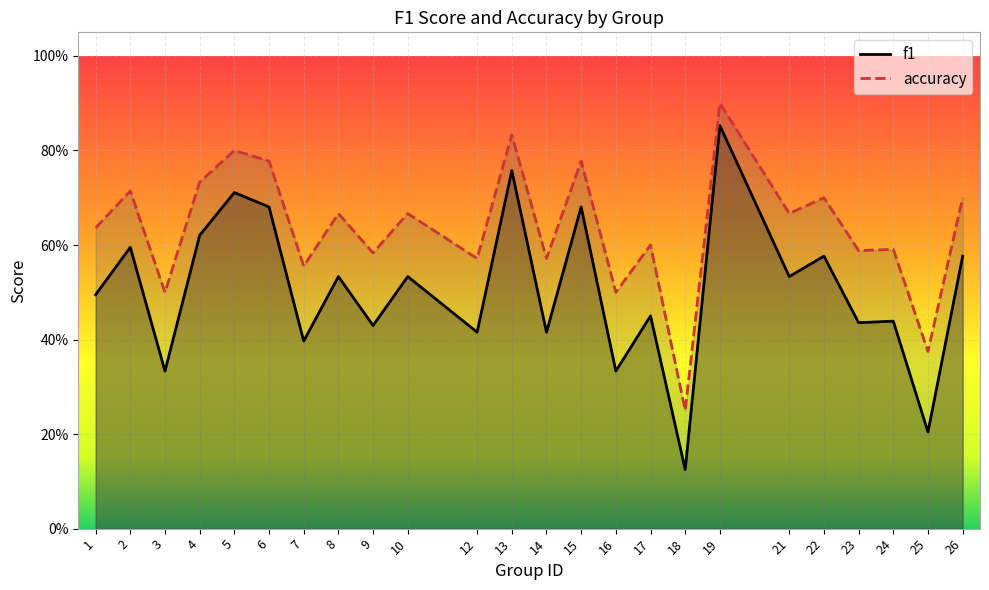

What are all the series names shown in the legend?

f1, accuracy